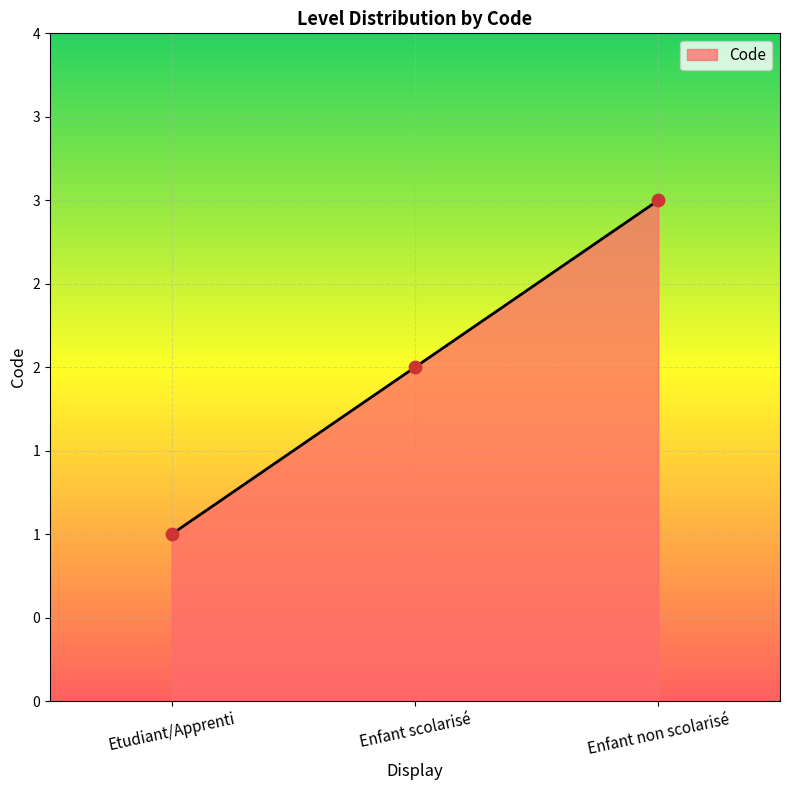

Between Etudiant/Apprenti and Enfant non scolarisé, which is larger?

Enfant non scolarisé